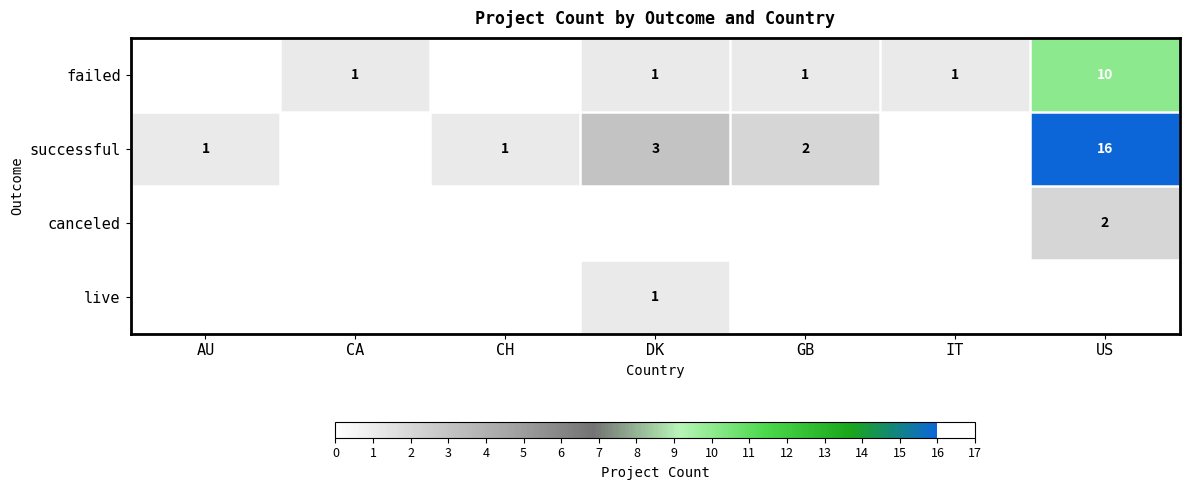

The failed series shows 17 at US. True or false?

False